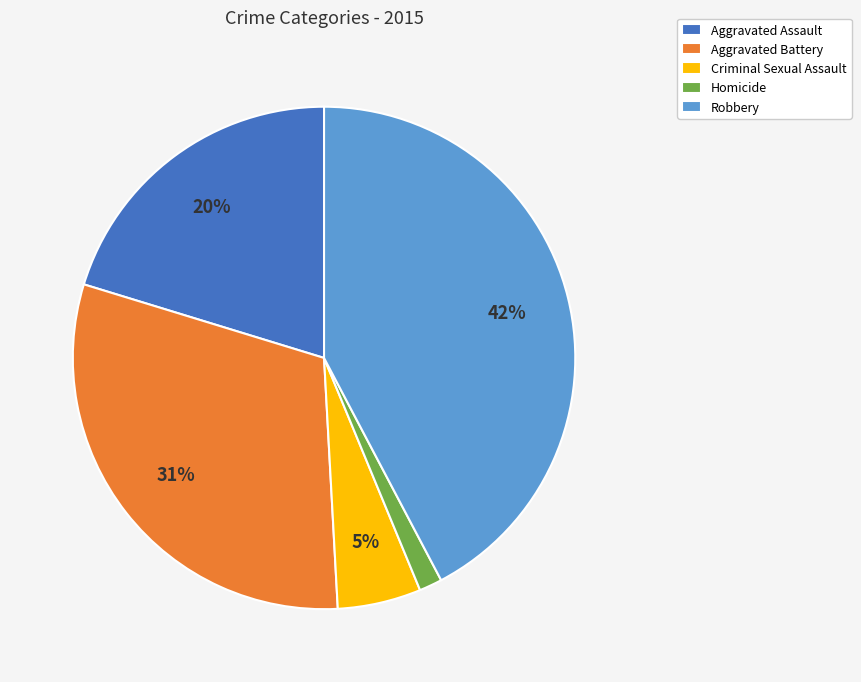

Between Aggravated Battery and Criminal Sexual Assault, which is larger?

Aggravated Battery